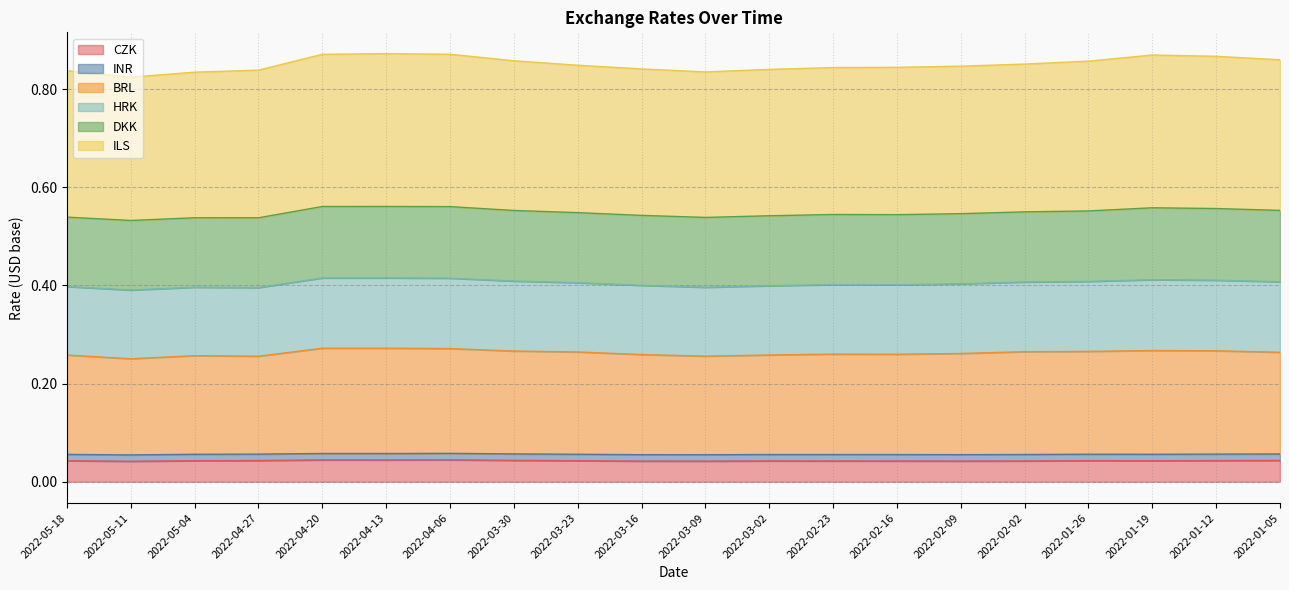

Which label corresponds to the largest value in the chart?

2022-04-13